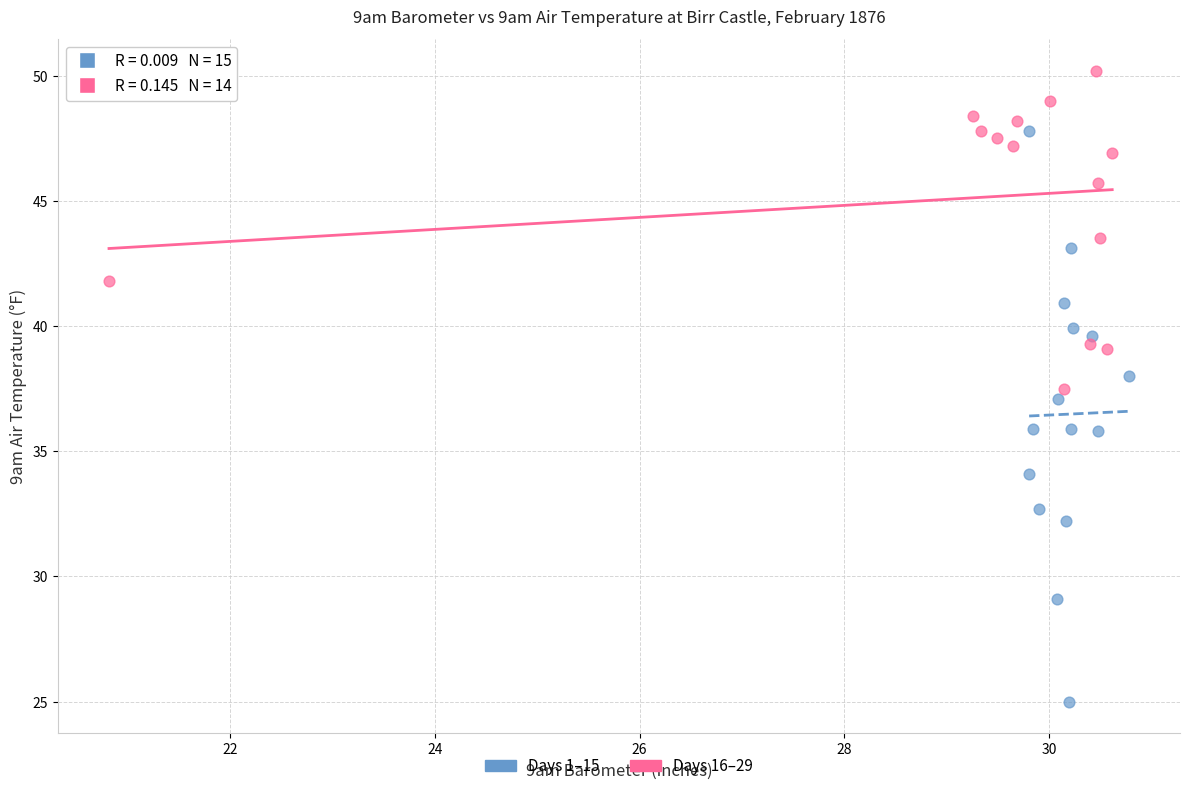

Which series has the largest Y range (max minus min)?

Days 1–15